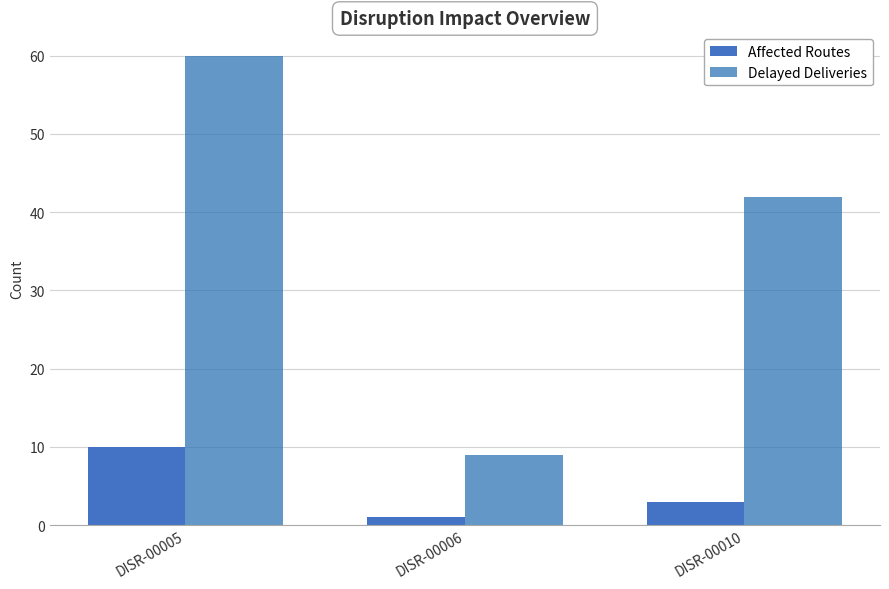

Where is Affected Routes nearest to the value 5?

DISR-00010